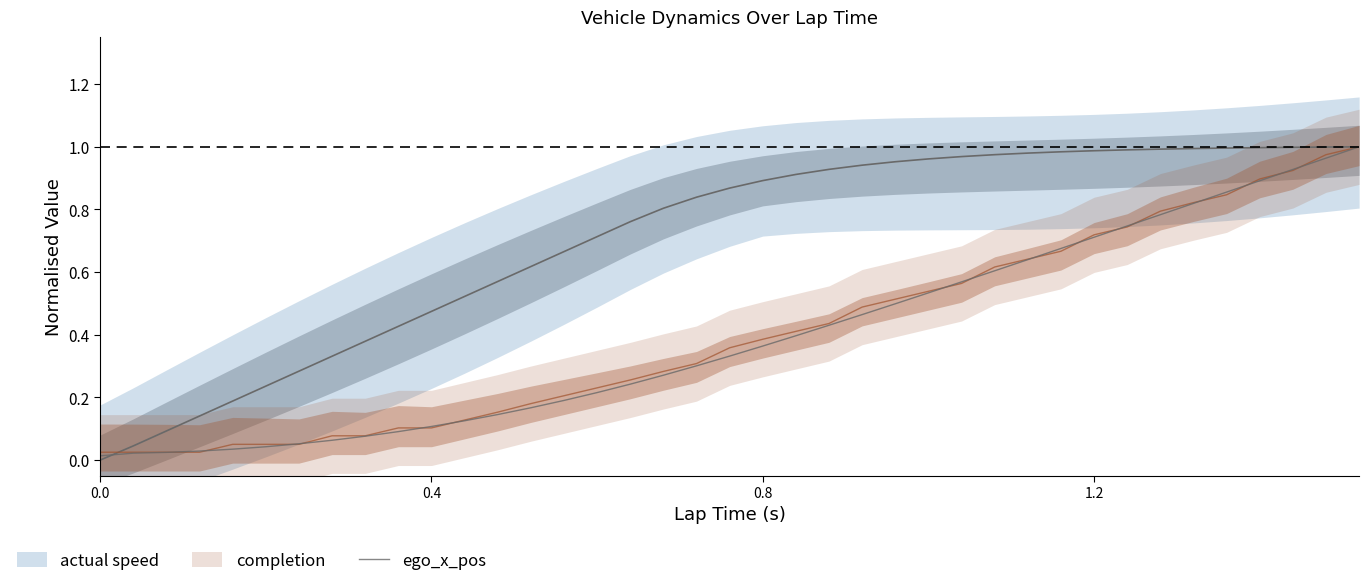

The value at 27 is 0.3. True or false?

False